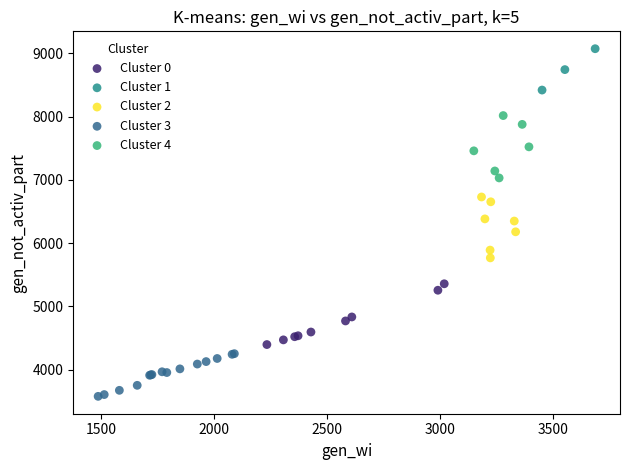

What are all the series names shown in the legend?

Cluster 0, Cluster 1, Cluster 2, Cluster 3, Cluster 4